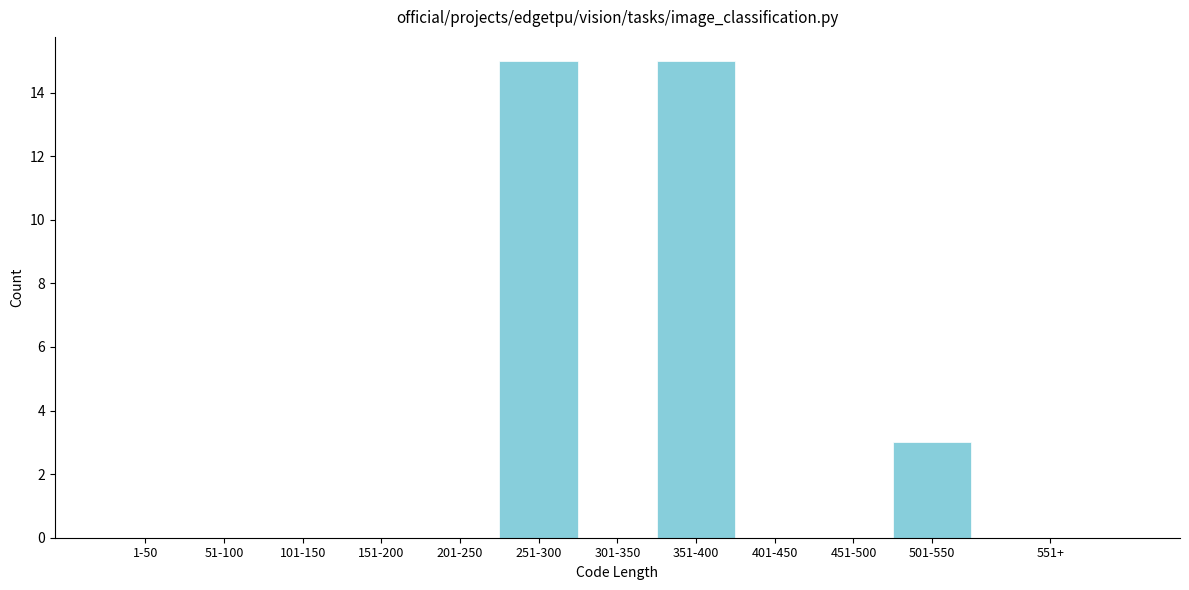

Reading left to right, transcribe all the data shown in this chart.

1-50=0	51-100=0	101-150=0	151-200=0	201-250=0	251-300=15	301-350=0	351-400=15	401-450=0	451-500=0	501-550=3	551+=0